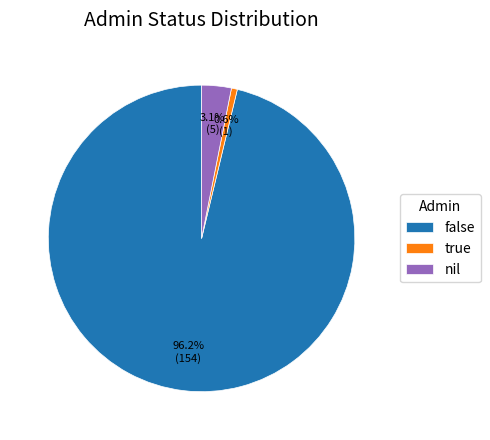

To the nearest percent, what percentage of the pie is nil?

3%